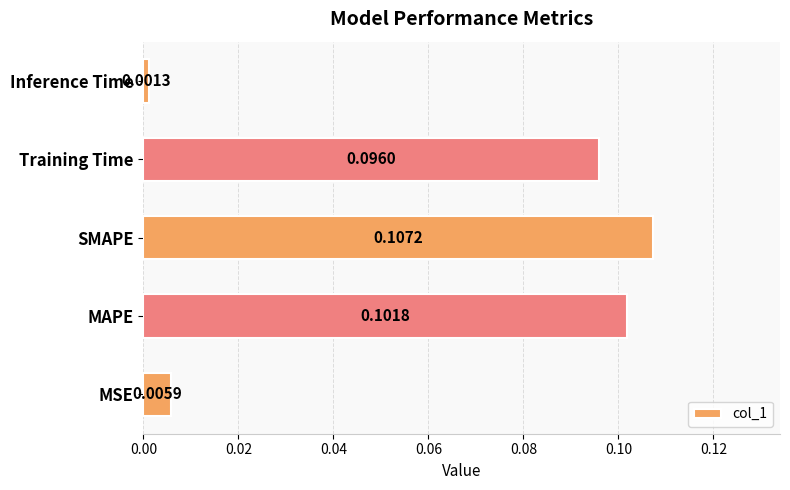

Which label corresponds to the largest value in the chart?

SMAPE